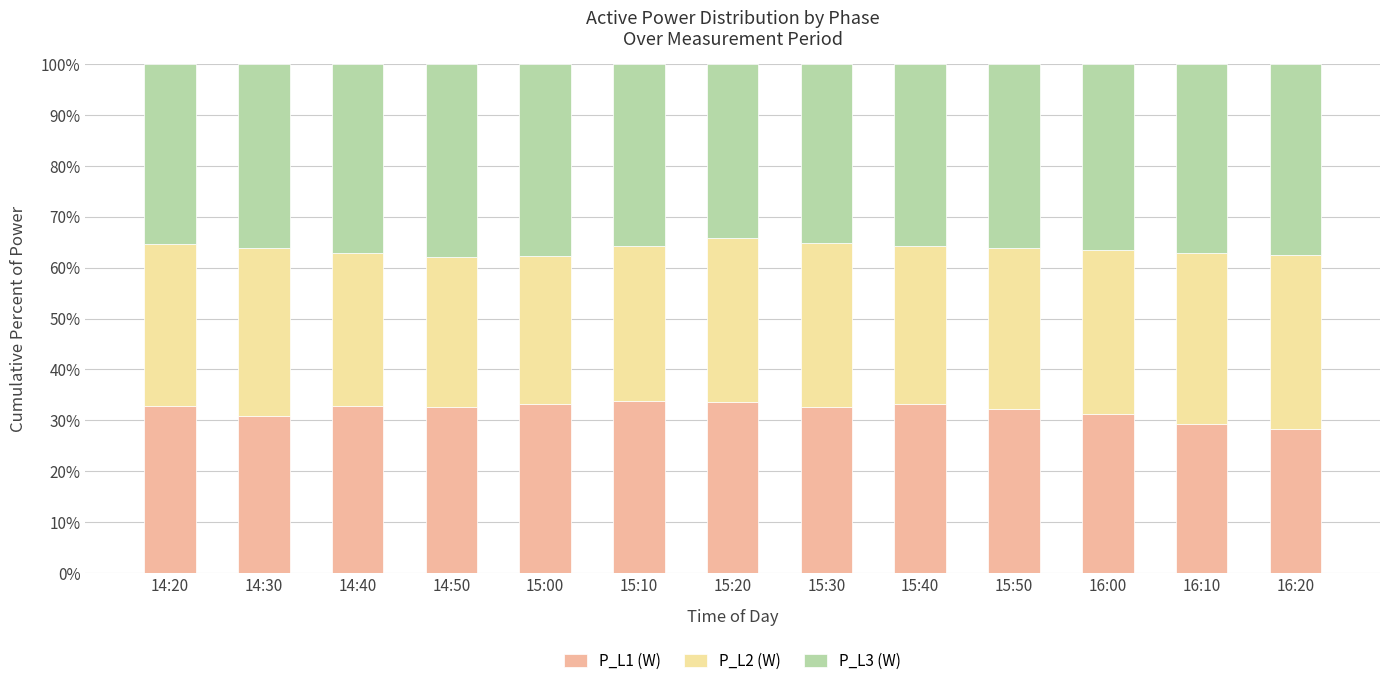

What is the total value across all series at 15:00?

100.0